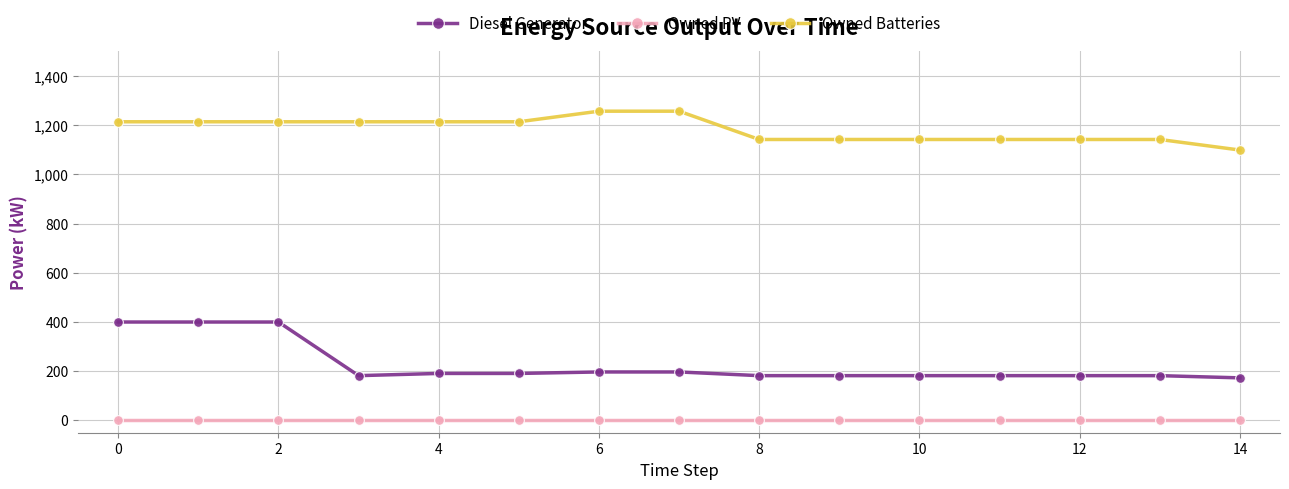

True or false: Diesel Generator and Owned PV cross at least once.

False